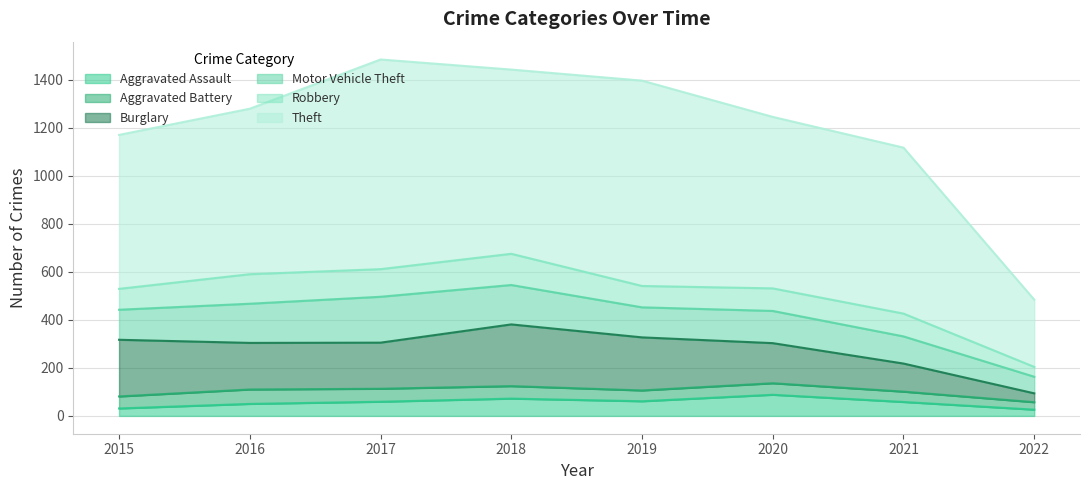

How many interior local peaks does the Theft series have?

2